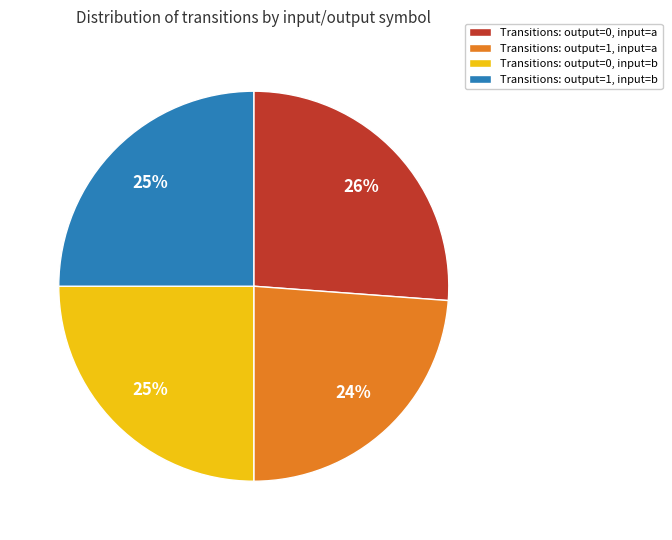

To the nearest percent, what is the average slice percentage?

25%